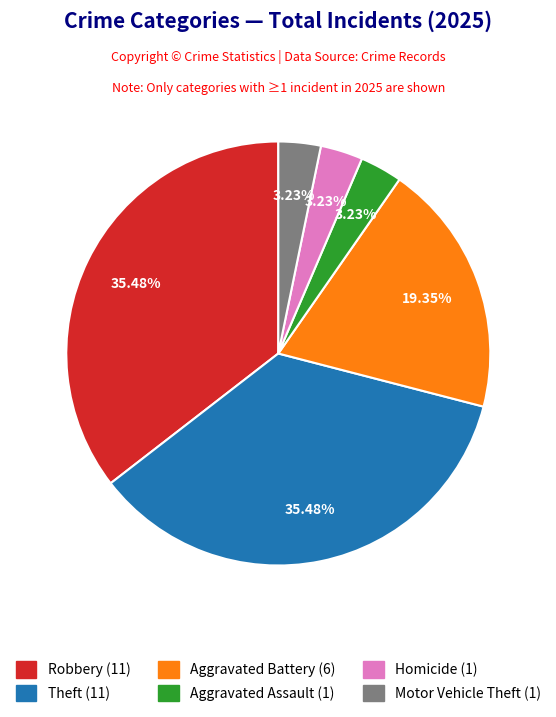

Is there a majority slice in this chart?

No